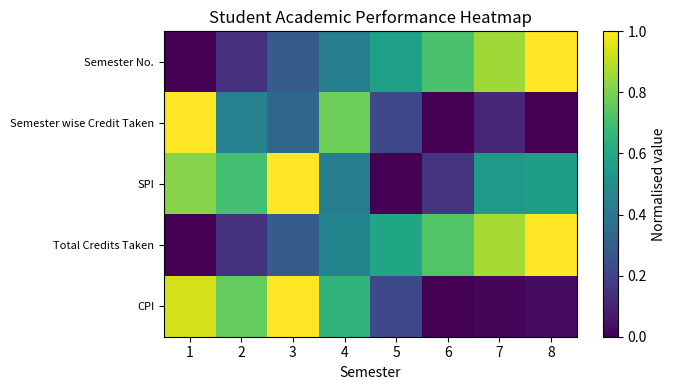

Between 5 and 8, which series saw the biggest shift?

SPI